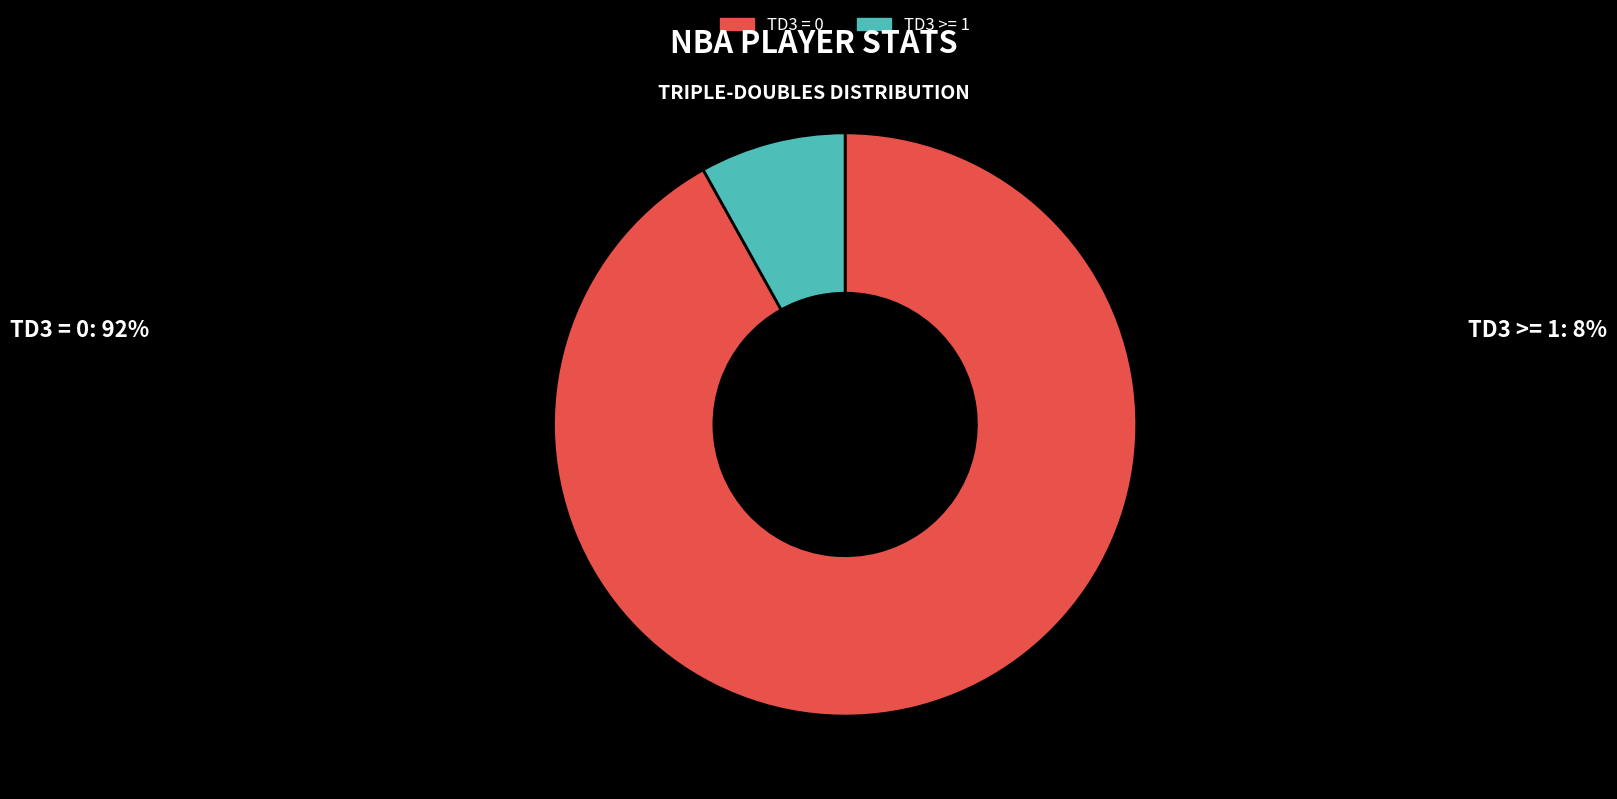

Do TD3 = 0 and TD3 >= 1 together represent more than half of the pie?

Yes